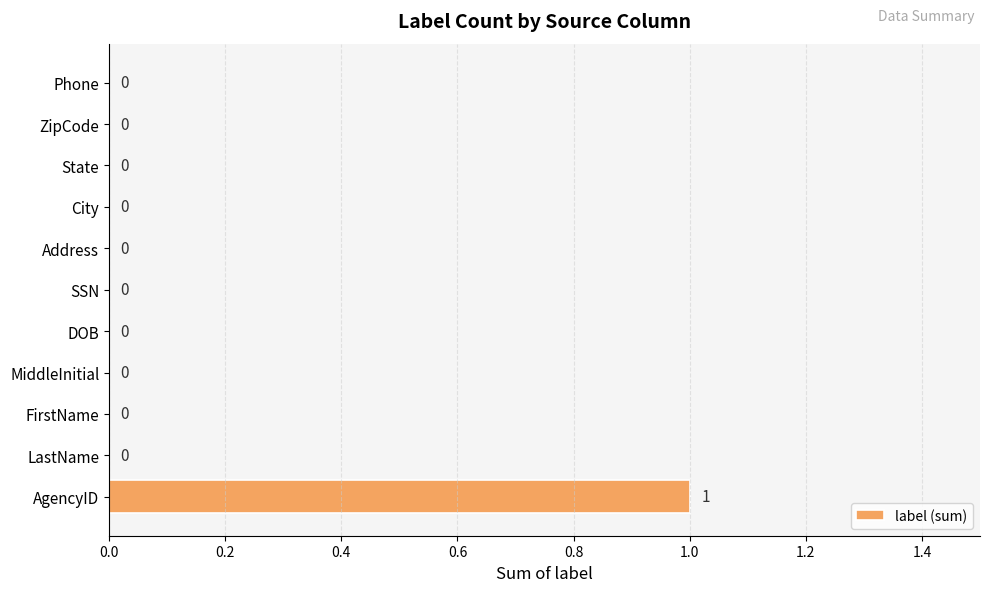

True or false: the data shows 0 at ZipCode.

True